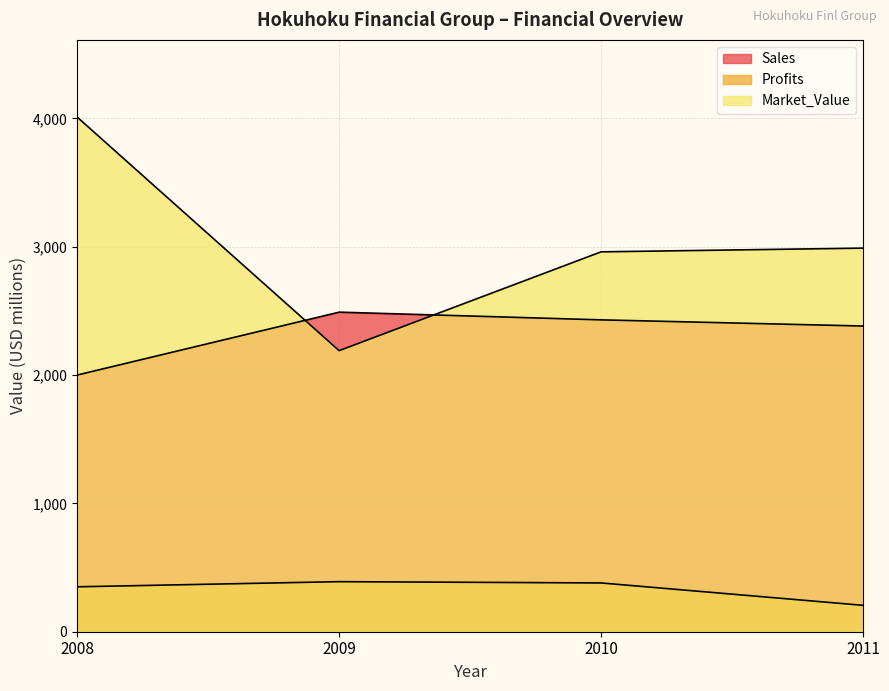

What are all the series names shown in the legend?

Sales, Profits, Market_Value